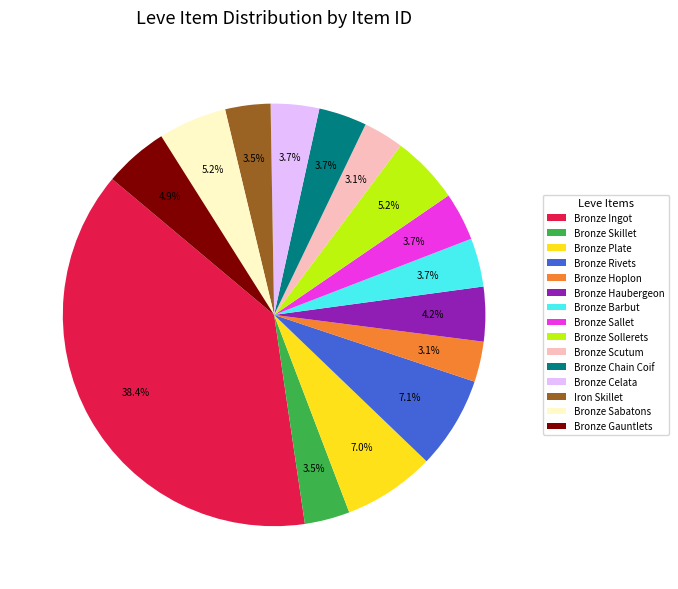

Which has a higher value, Bronze Rivets or Bronze Sallet?

Bronze Rivets